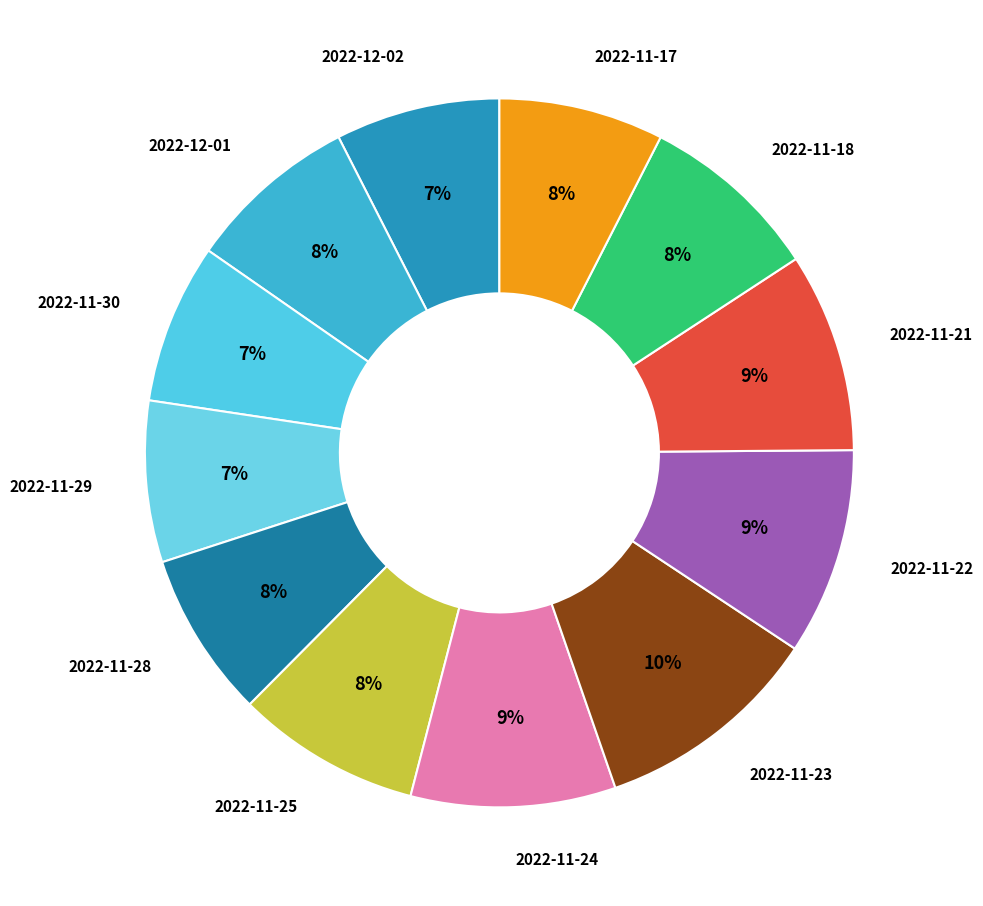

How many segments does this pie chart have?

12